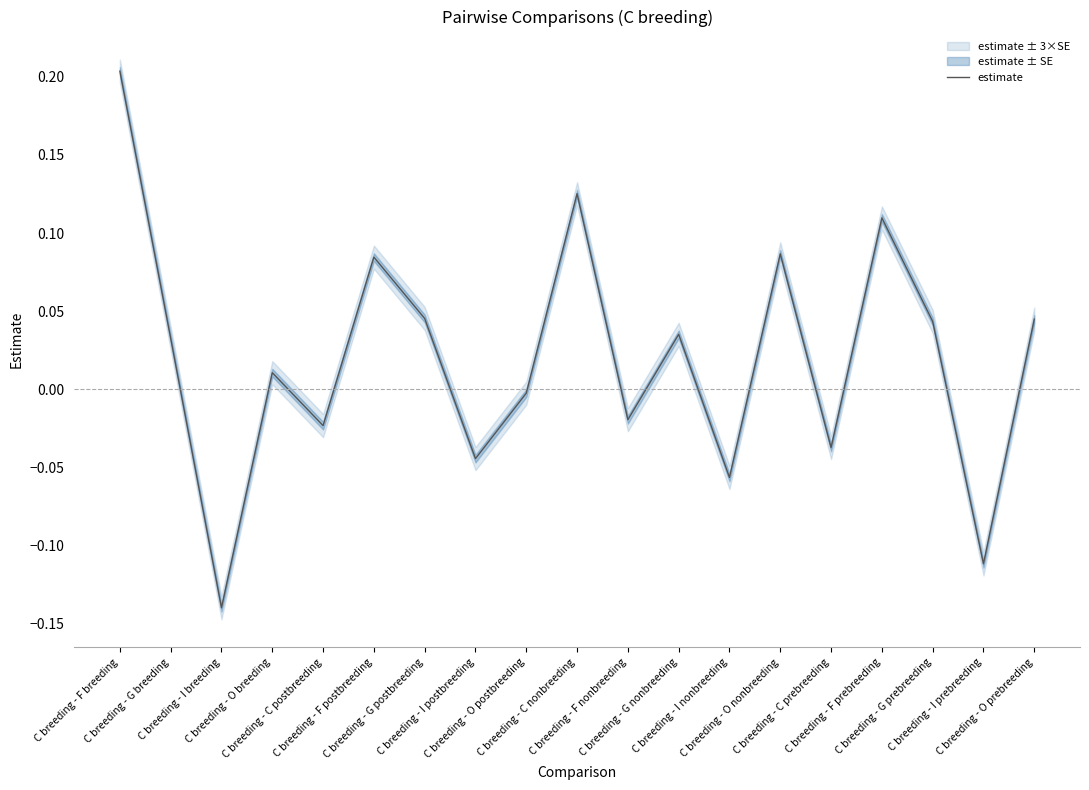

List the labels in order of value, smallest first.

C breeding - I breeding, C breeding - I prebreeding, C breeding - I nonbreeding, C breeding - I postbreeding, C breeding - C prebreeding, C breeding - C postbreeding, C breeding - F nonbreeding, C breeding - O postbreeding, C breeding - O breeding, C breeding - G breeding, C breeding - G nonbreeding, C breeding - G prebreeding, C breeding - O prebreeding, C breeding - G postbreeding, C breeding - F postbreeding, C breeding - O nonbreeding, C breeding - F prebreeding, C breeding - C nonbreeding, C breeding - F breeding